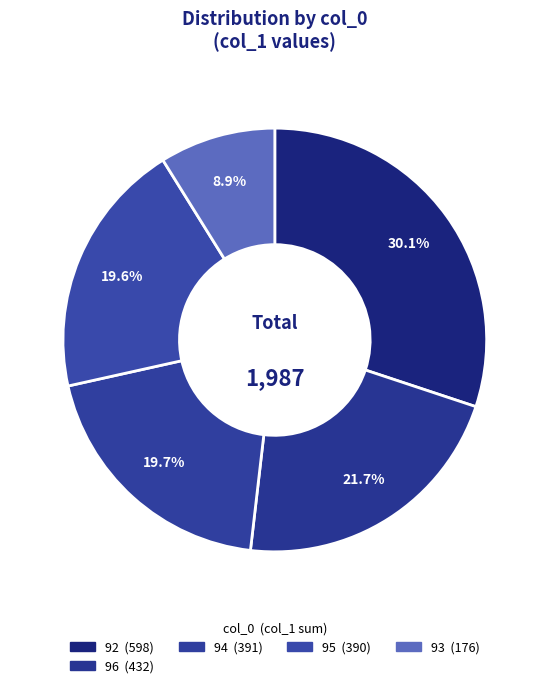

How many slices are in this pie chart?

5